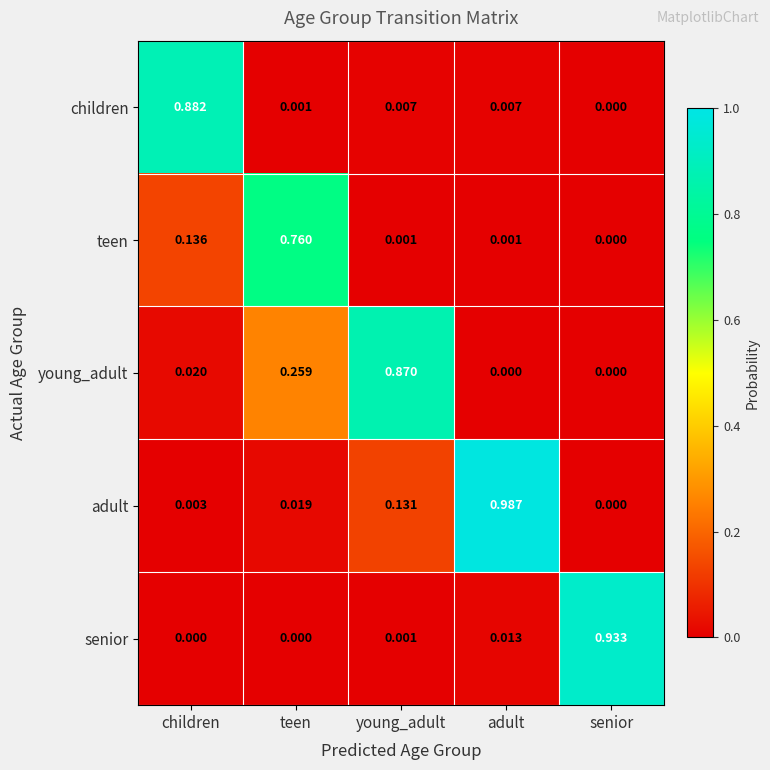

At which category does the chart reach its peak across all series?

adult